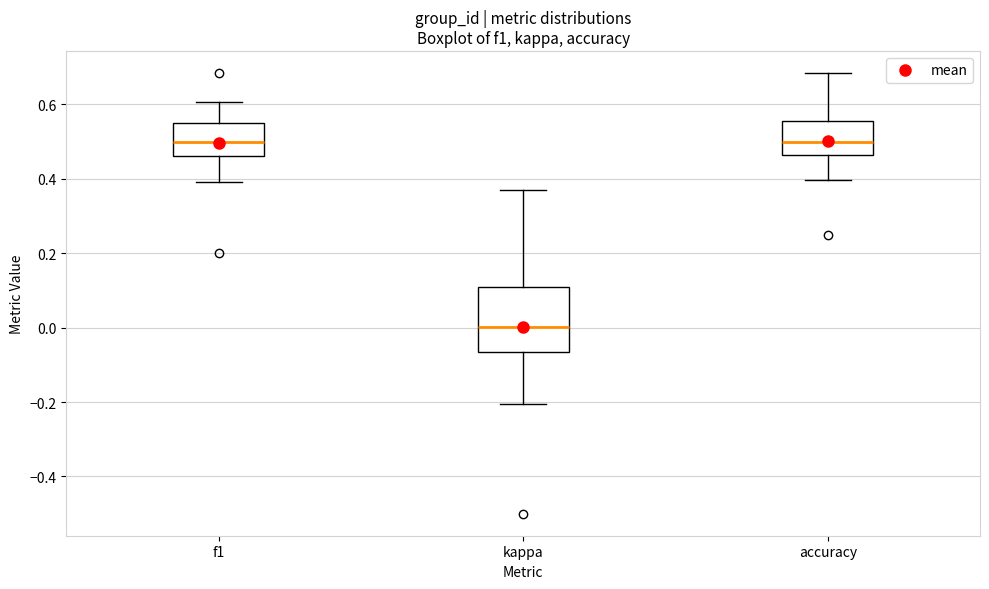

Where is the upper edge of the box for f1 on the y-axis? The values are not printed on the chart, so give them approximately, as read against the axis.

0.54